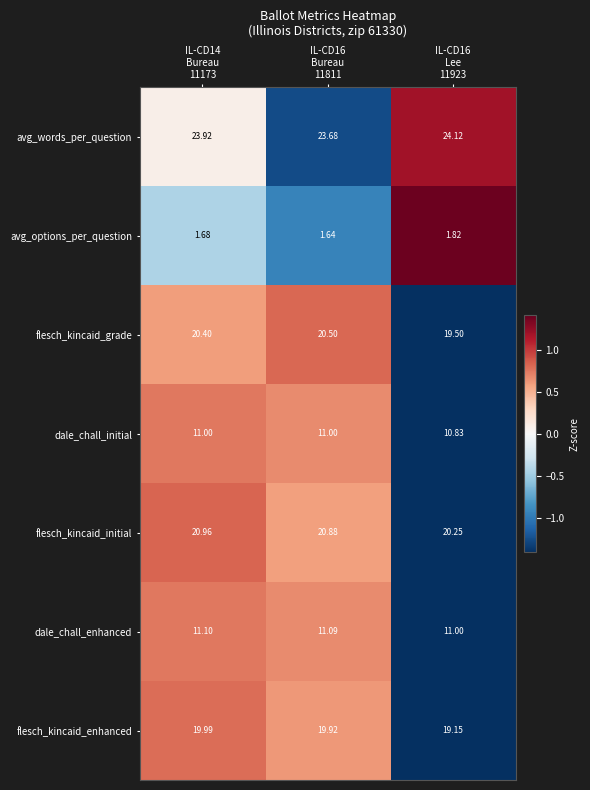

Which series has the largest range (max minus min)?

flesch_kincaid_grade